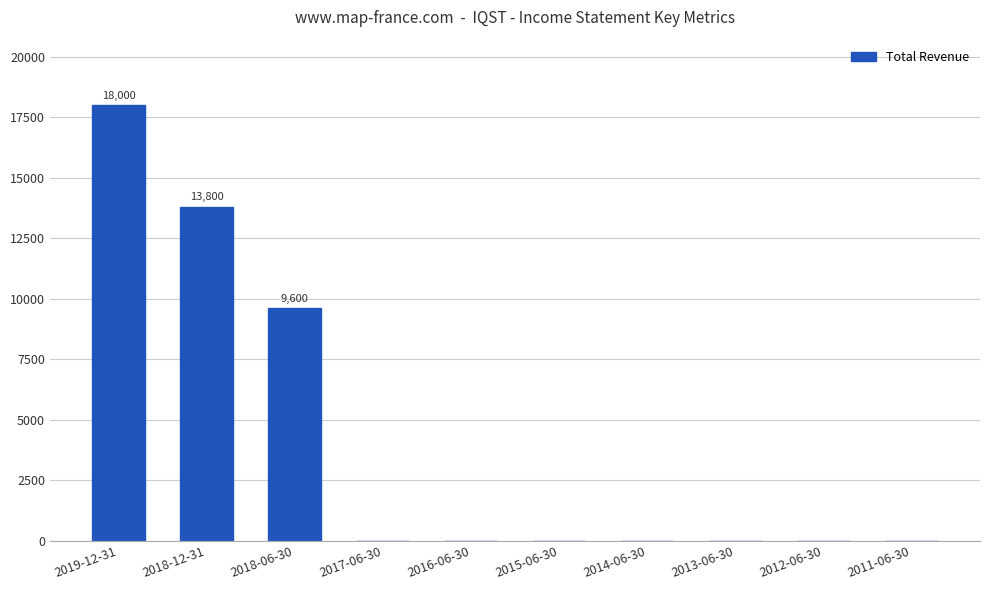

At which category does the chart reach its peak across all series?

2019-12-31